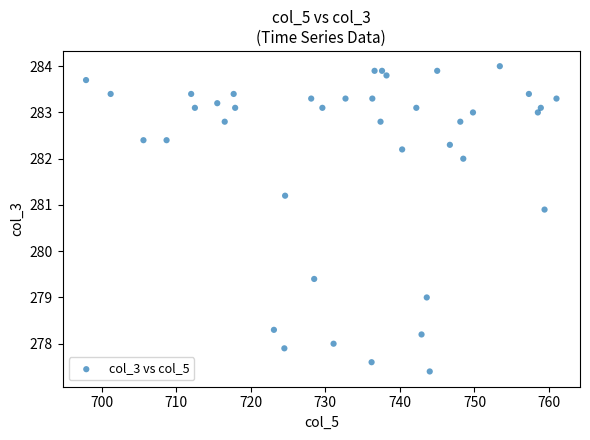

What is the range of Y values (max minus min)?

6.6